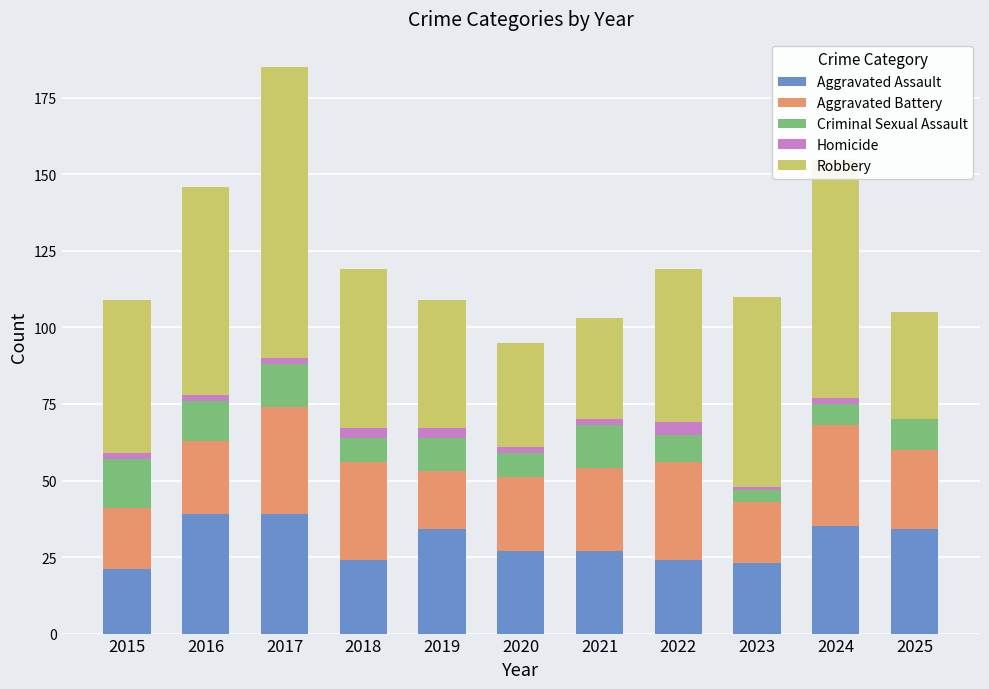

Is it true that Aggravated Assault equals 27 at 2021?

True